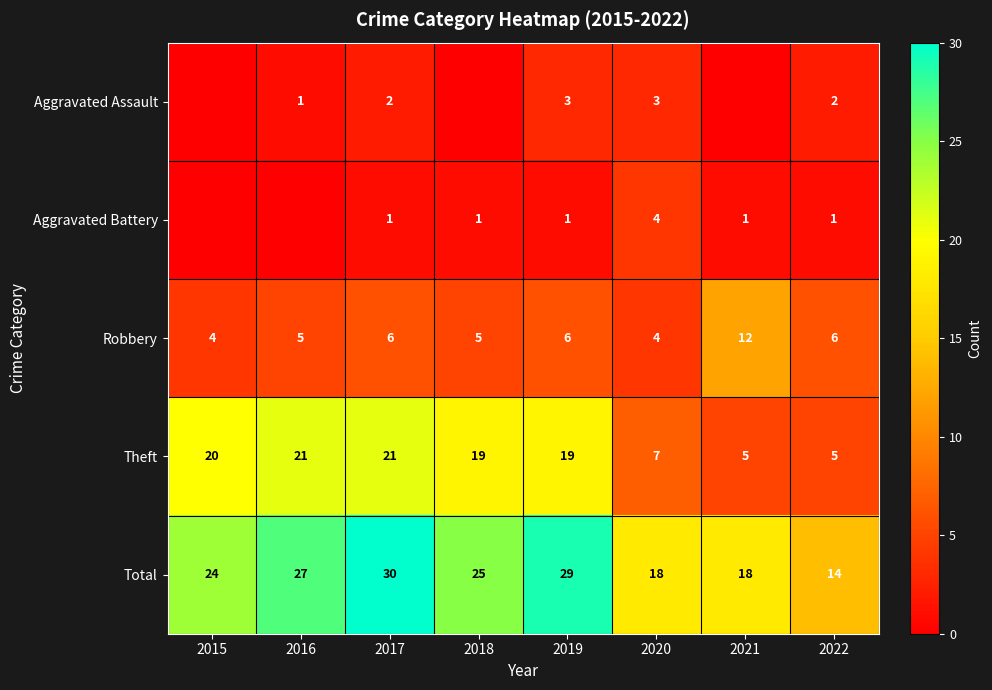

Between 2015 and 2021, which is larger?

2015